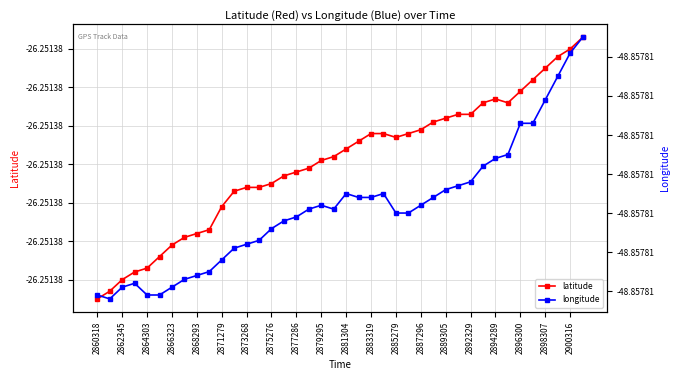

True or false: latitude and longitude cross at least once.

False